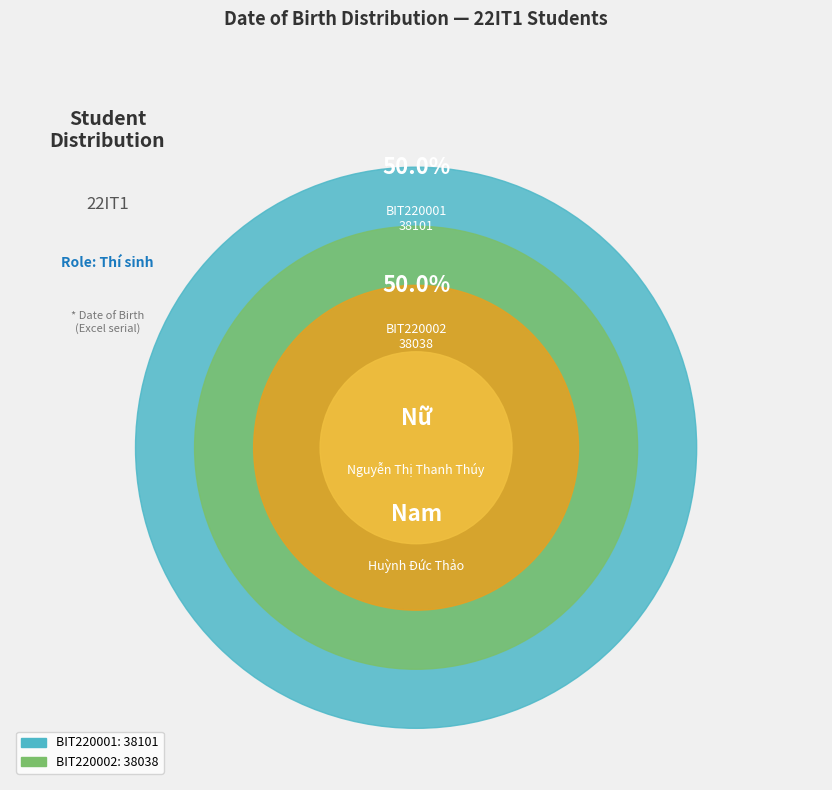

Is BIT220002 the majority of the pie?

No